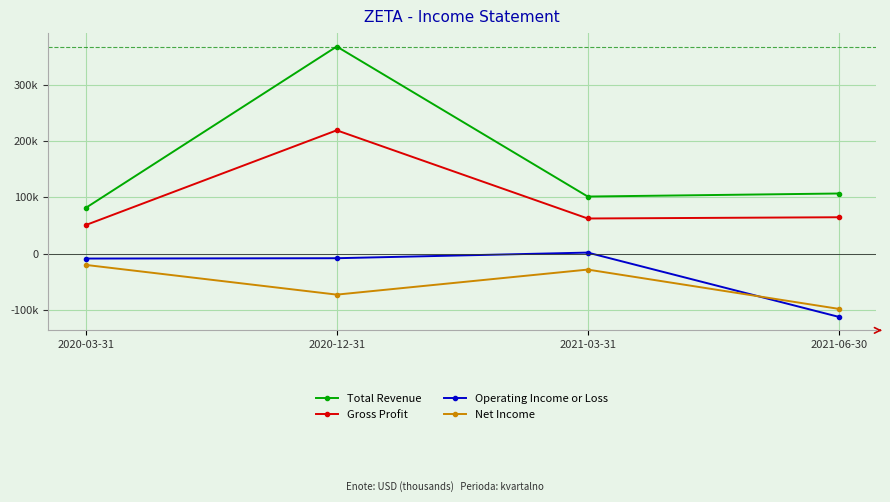

Rank the series by their maximum value, from highest to lowest.

Total Revenue, Gross Profit, Operating Income or Loss, Net Income